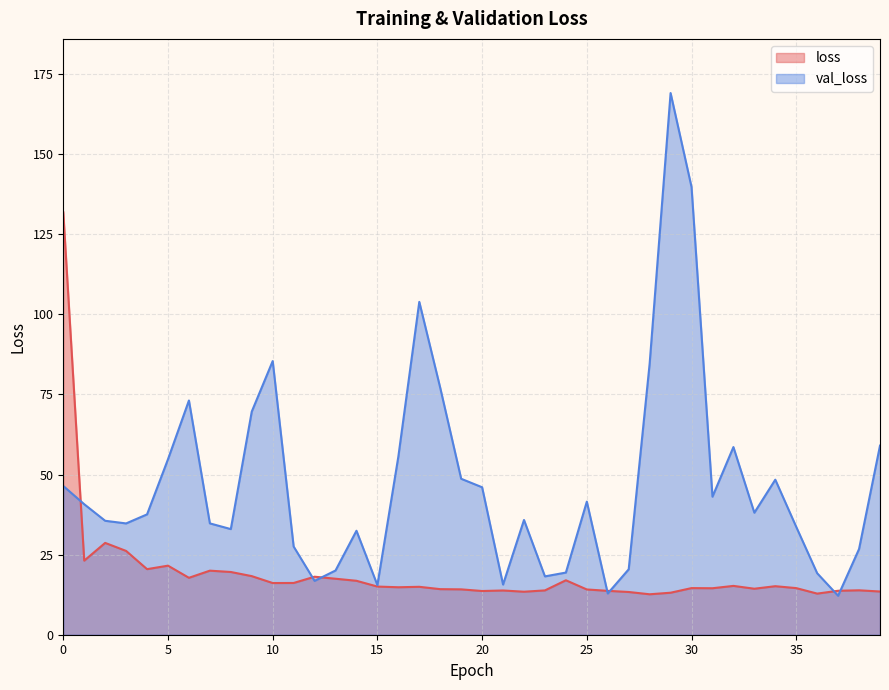

Does the chart have visible grid lines?

Yes